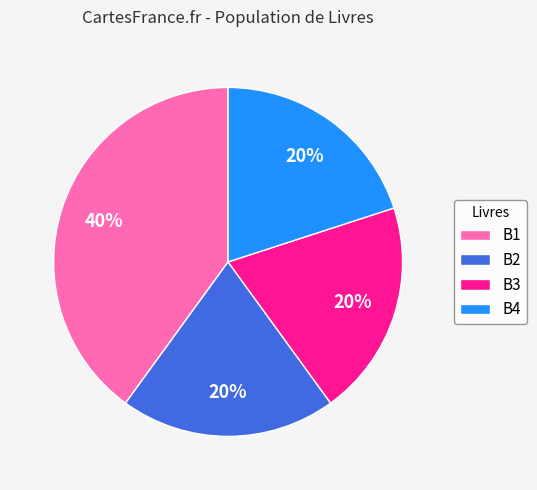

Is it true that B2 is 20% of the pie?

True